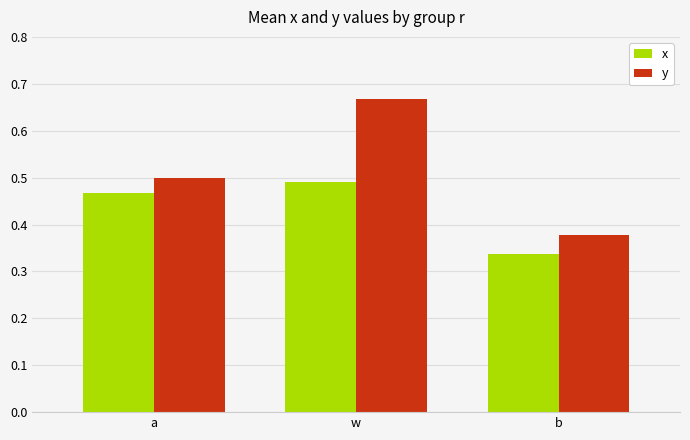

What is the sum of all x values?

1.3